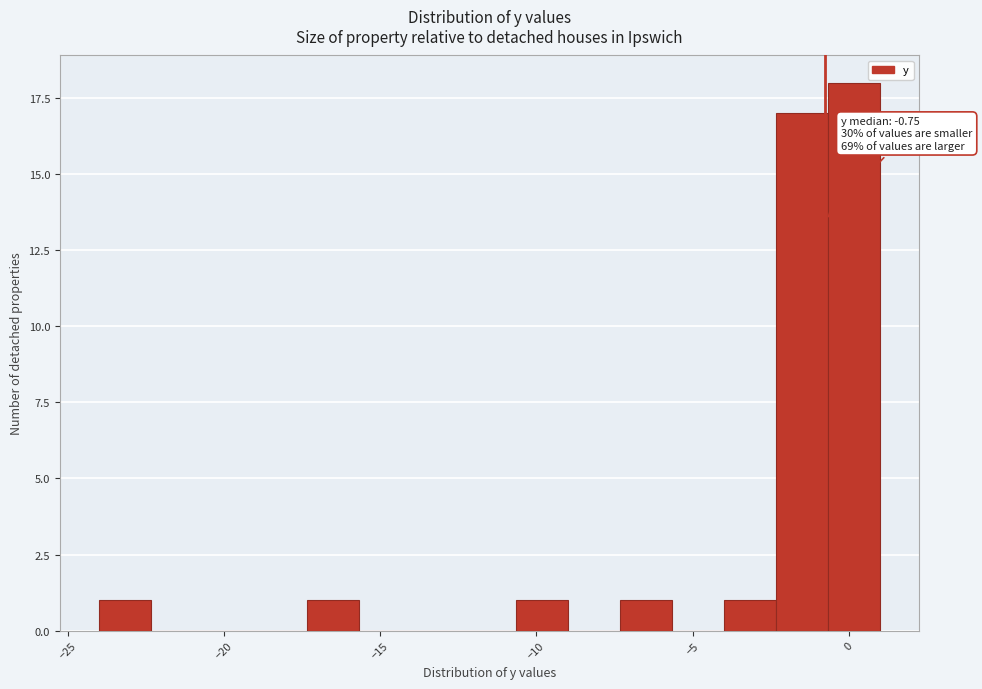

Read against the x-axis, roughly where is the centre of the tallest bar?

0.0